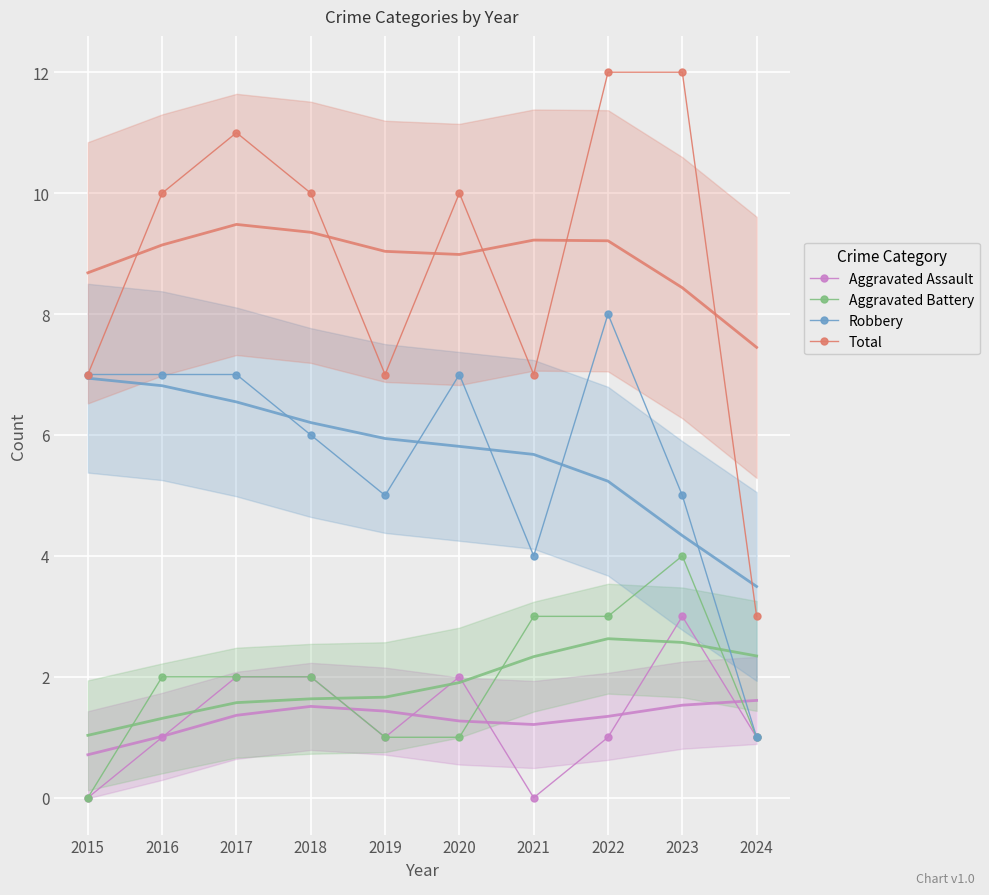

The value of Aggravated Assault at 2015 is 0. True or false?

True